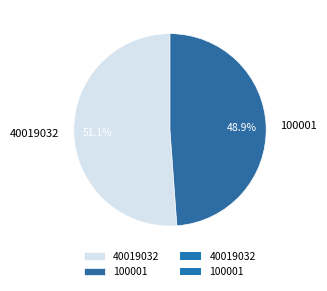

Count the number of slices in the pie.

2